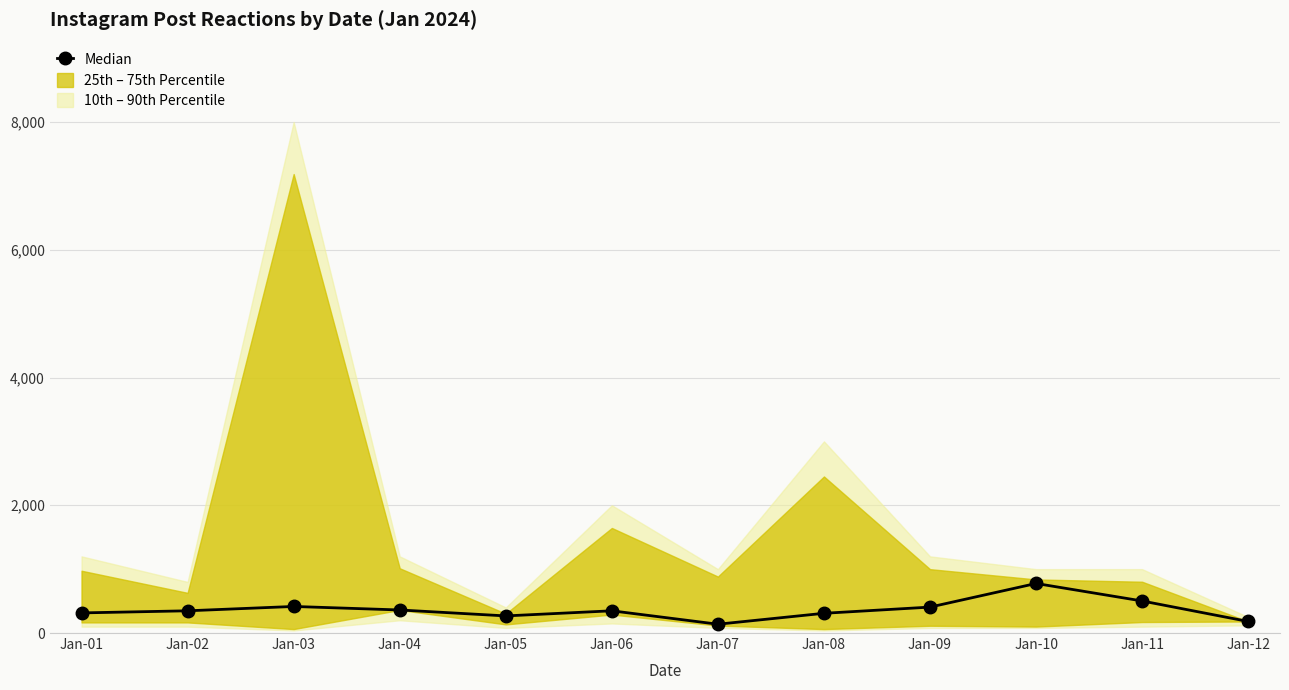

List the labels in order of value, smallest first.

Jan-07, Jan-12, Jan-05, Jan-08, Jan-01, Jan-02, Jan-06, Jan-04, Jan-09, Jan-03, Jan-11, Jan-10